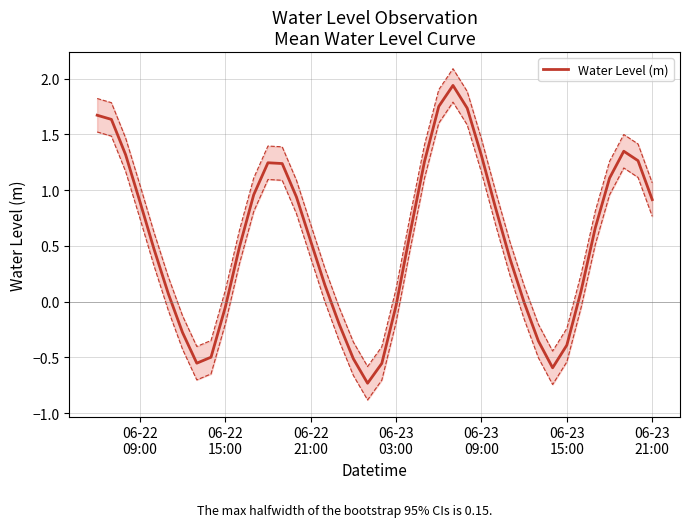

What is the minimum value for Water Level (m)?

-0.7